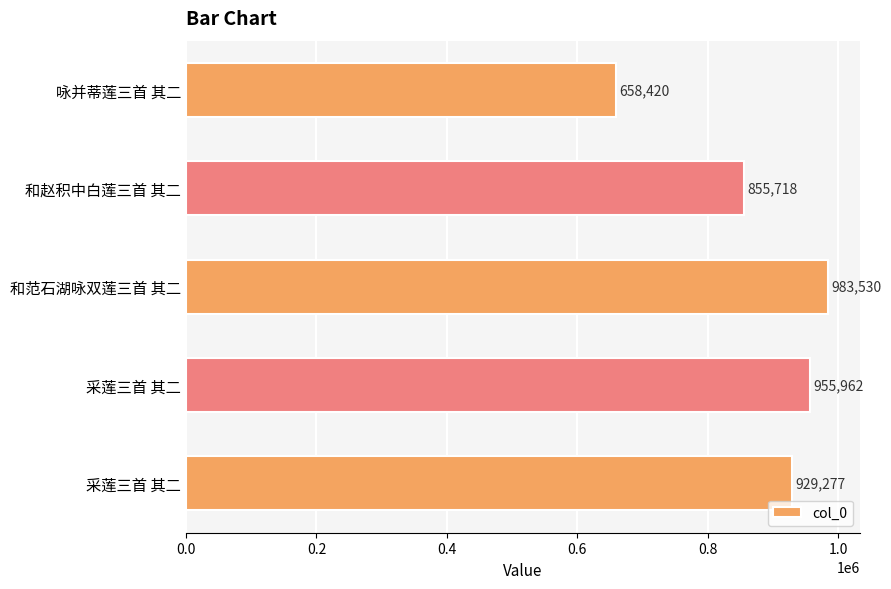

At which label is the value closest to 820975?

和赵积中白莲三首 其二